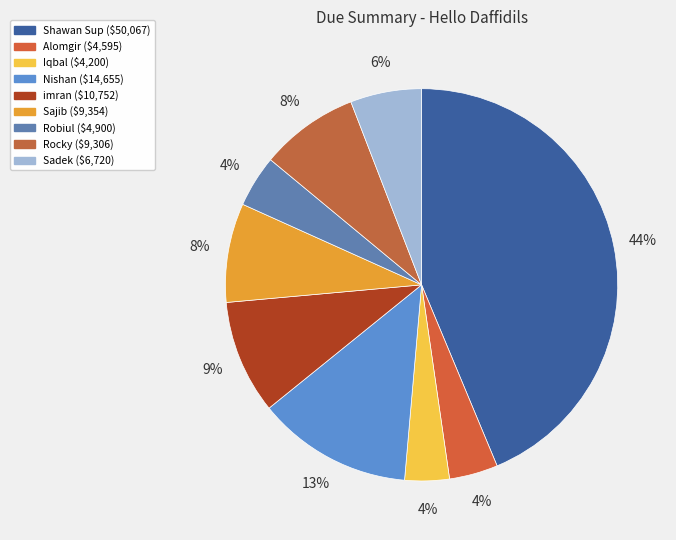

How many slices are in this pie chart?

9